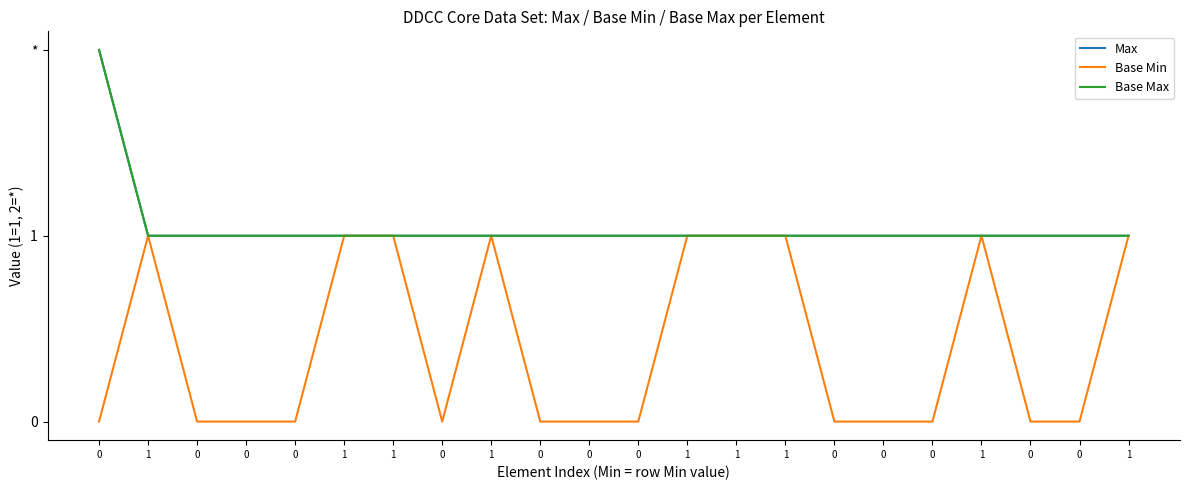

Is this an area chart (filled region under the line)?

No